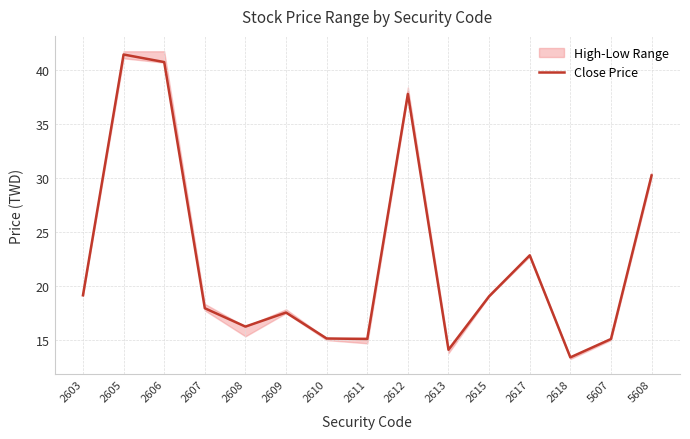

True or false: there are more than 2 points higher than both neighbors.

True